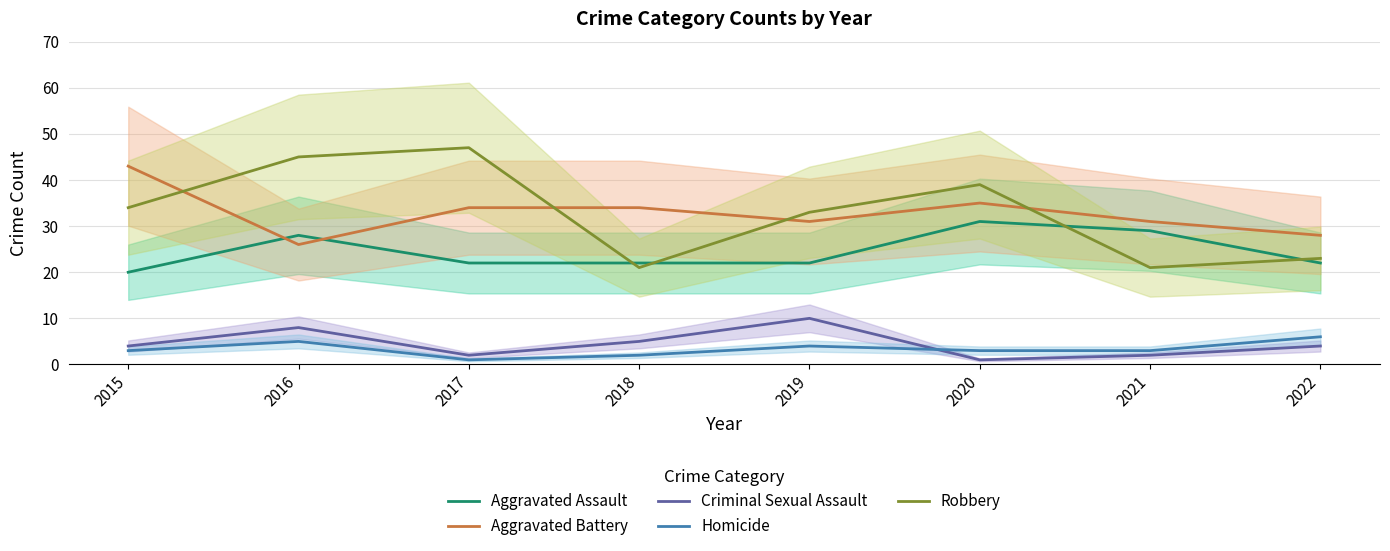

The Aggravated Battery series shows 26 at 2016. True or false?

True